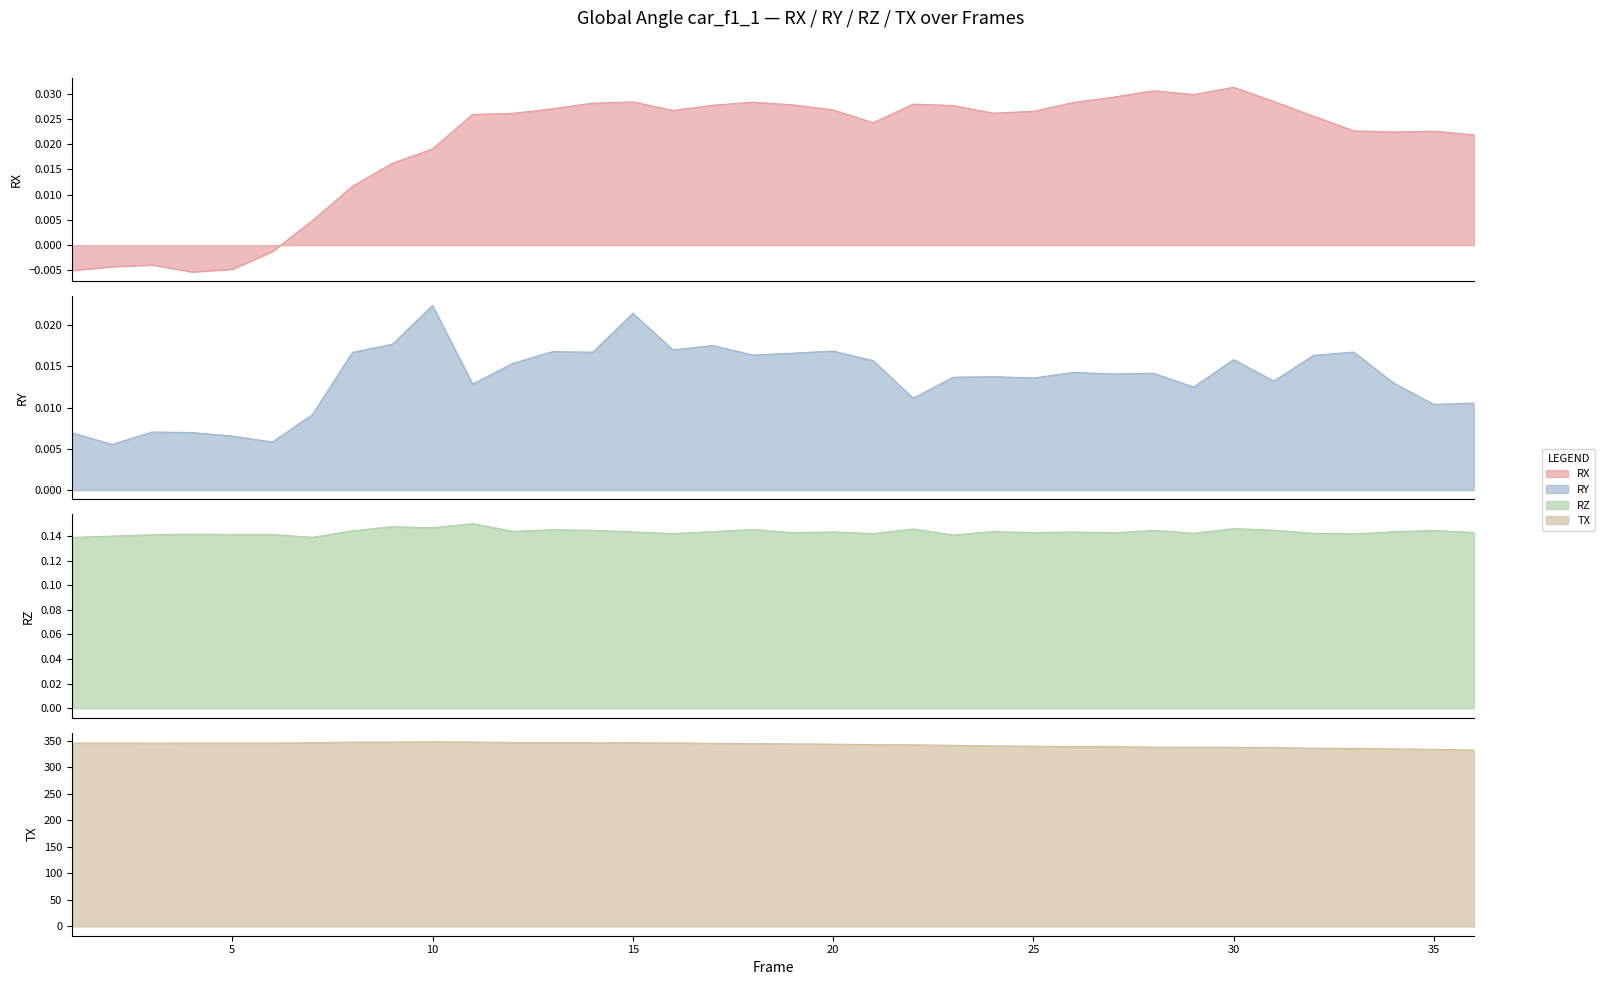

What is the difference between the maximum and minimum values in the TX series?

15.6